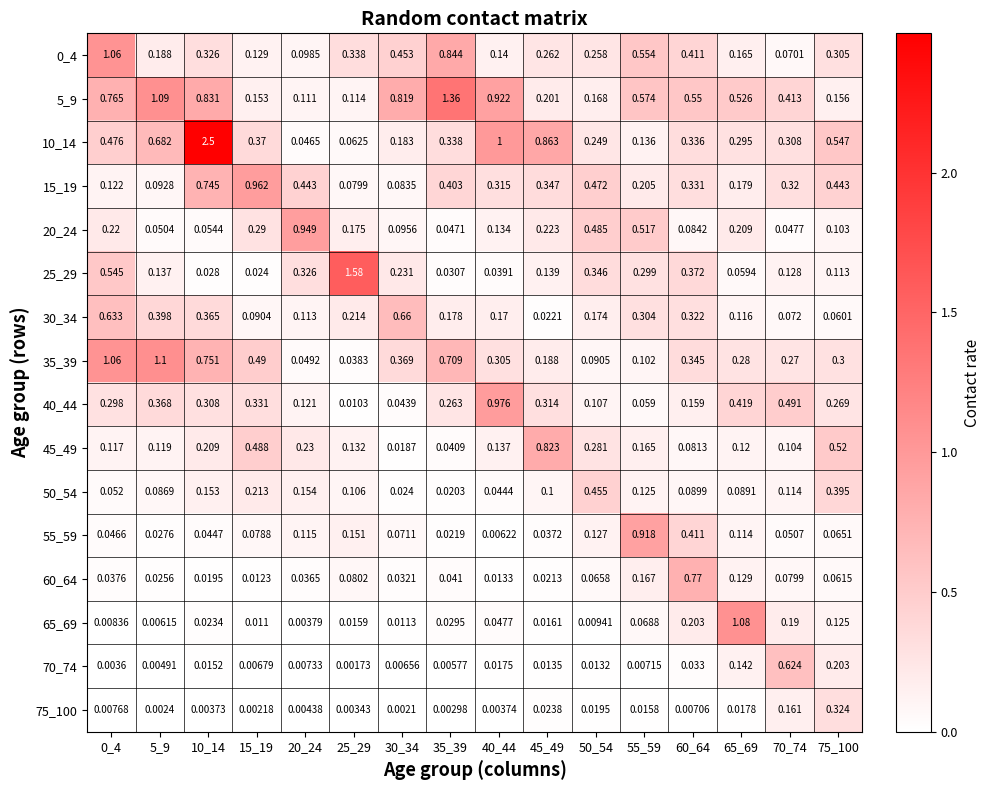

Is the value of 40_44 at 70_74 greater than the value of 65_69 at 0_4?

Yes